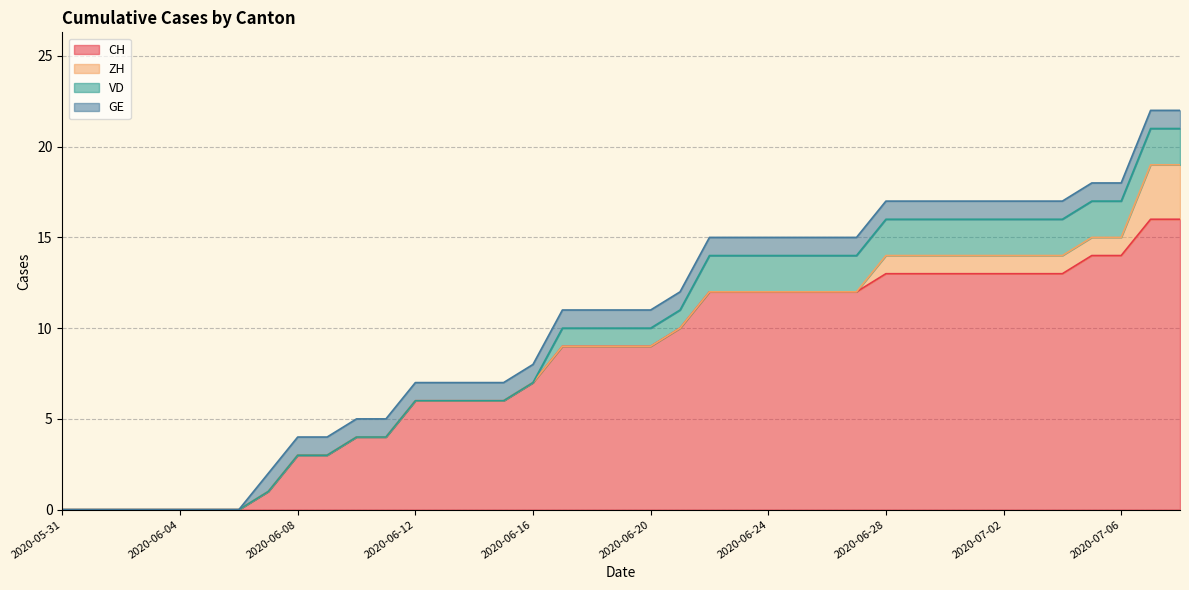

At which category is the sum across all series the highest?

2020-07-07